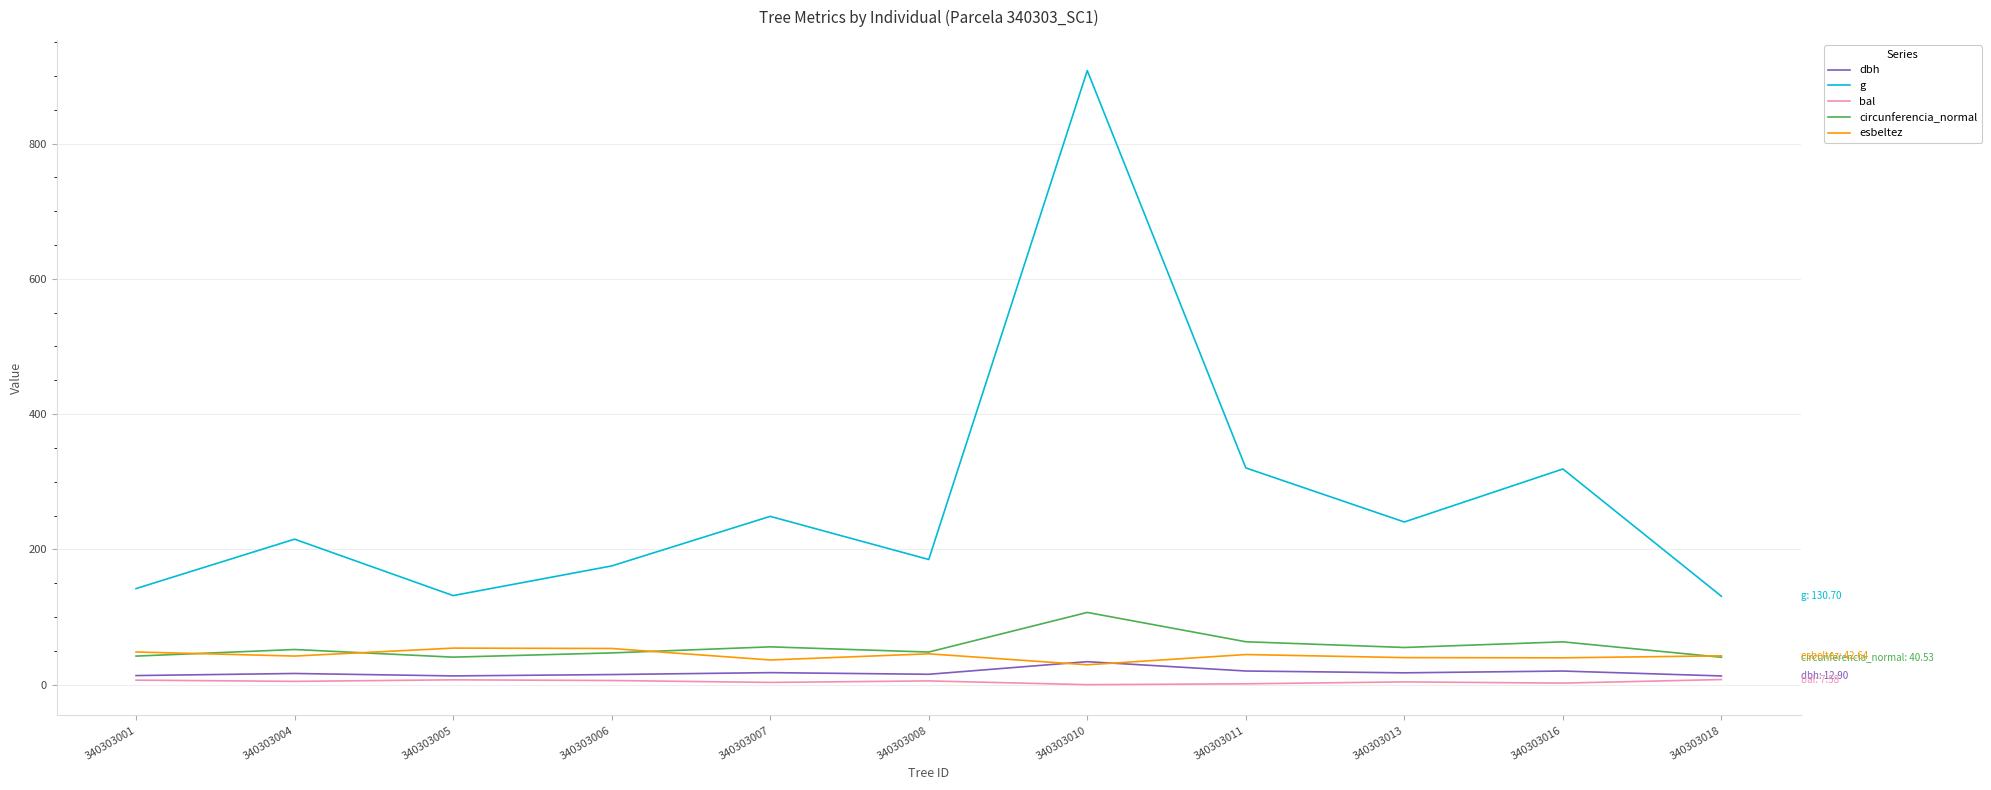

Does the chart display data point markers on the line(s)?

No